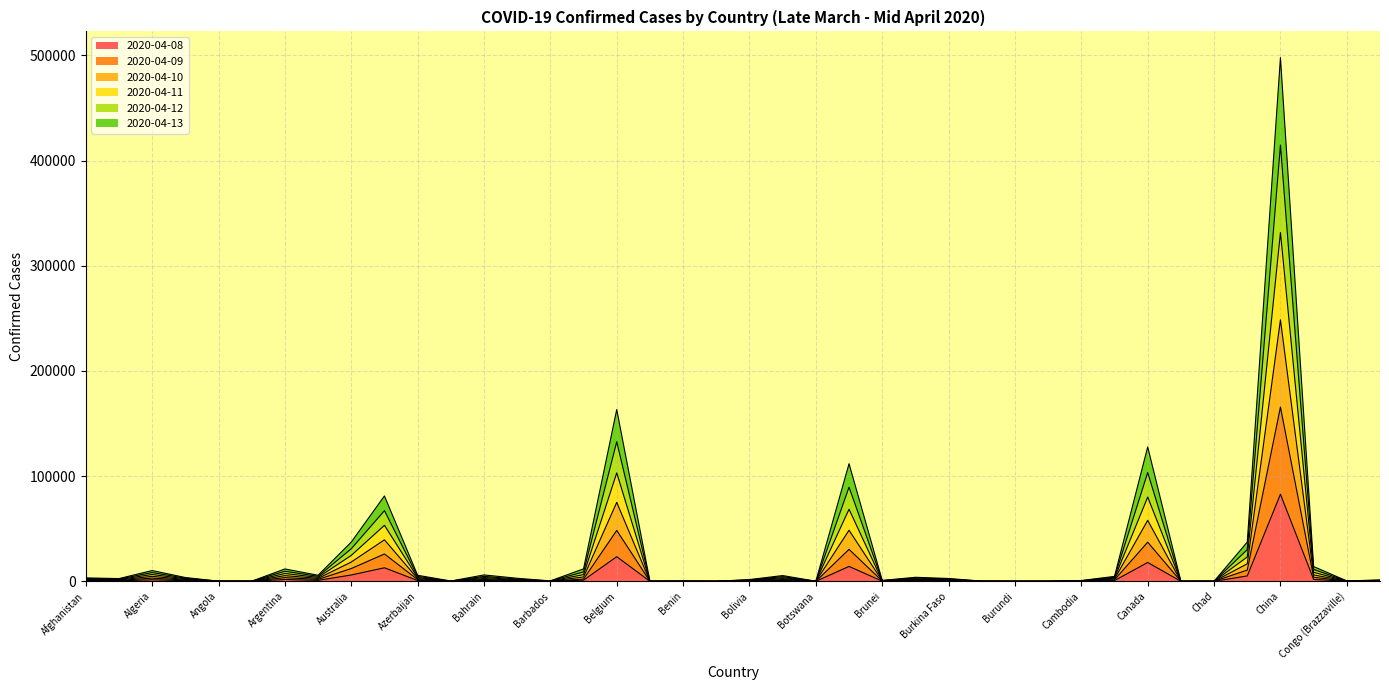

How many data points in 2020-04-13 are above 809?

19